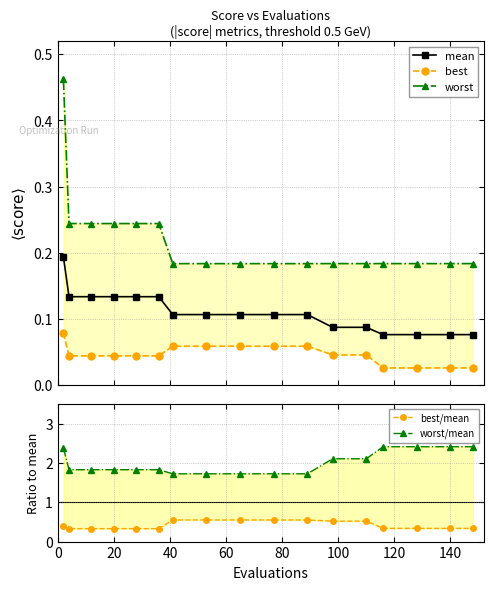

At how many categories does at least one series exceed 0?

17